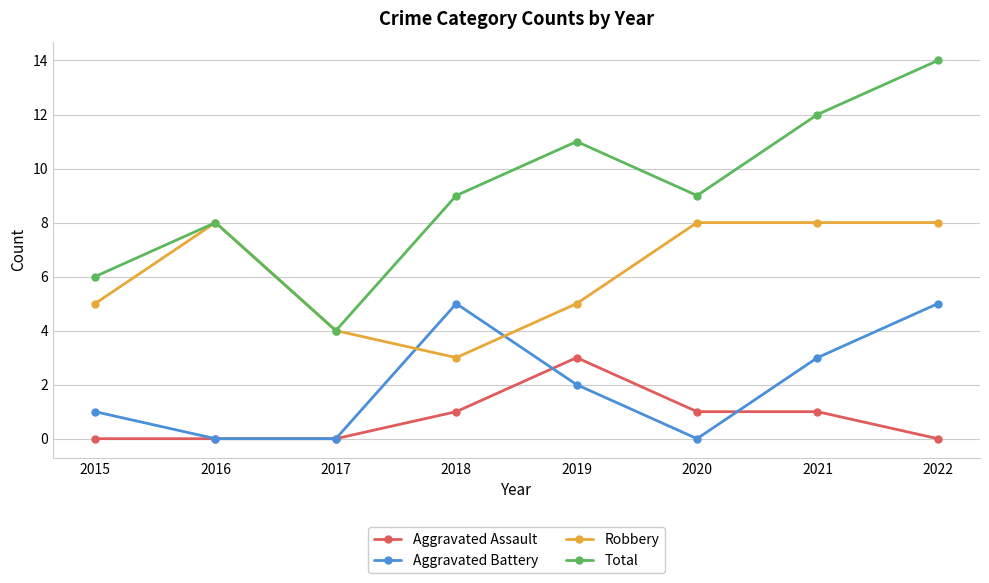

True or false: Aggravated Assault has a value of 1 at 2018.

True